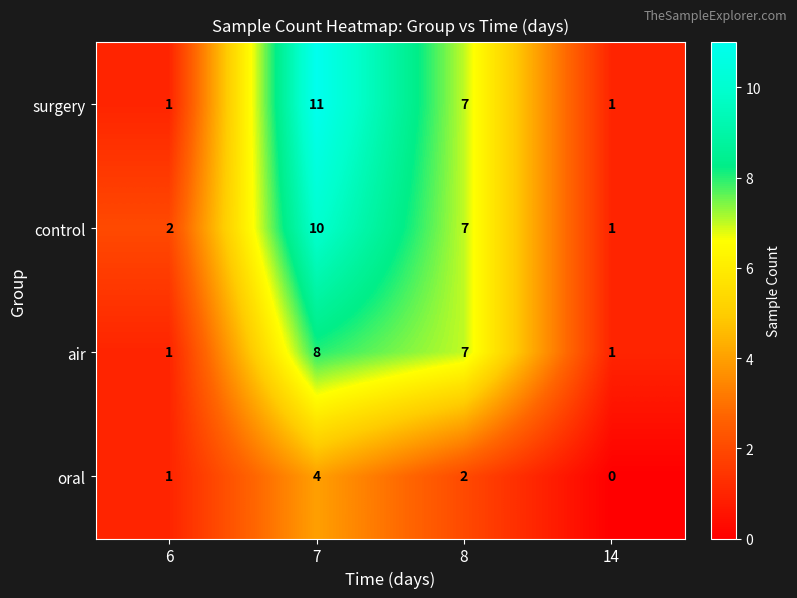

What is the total value across all series at 7?

33